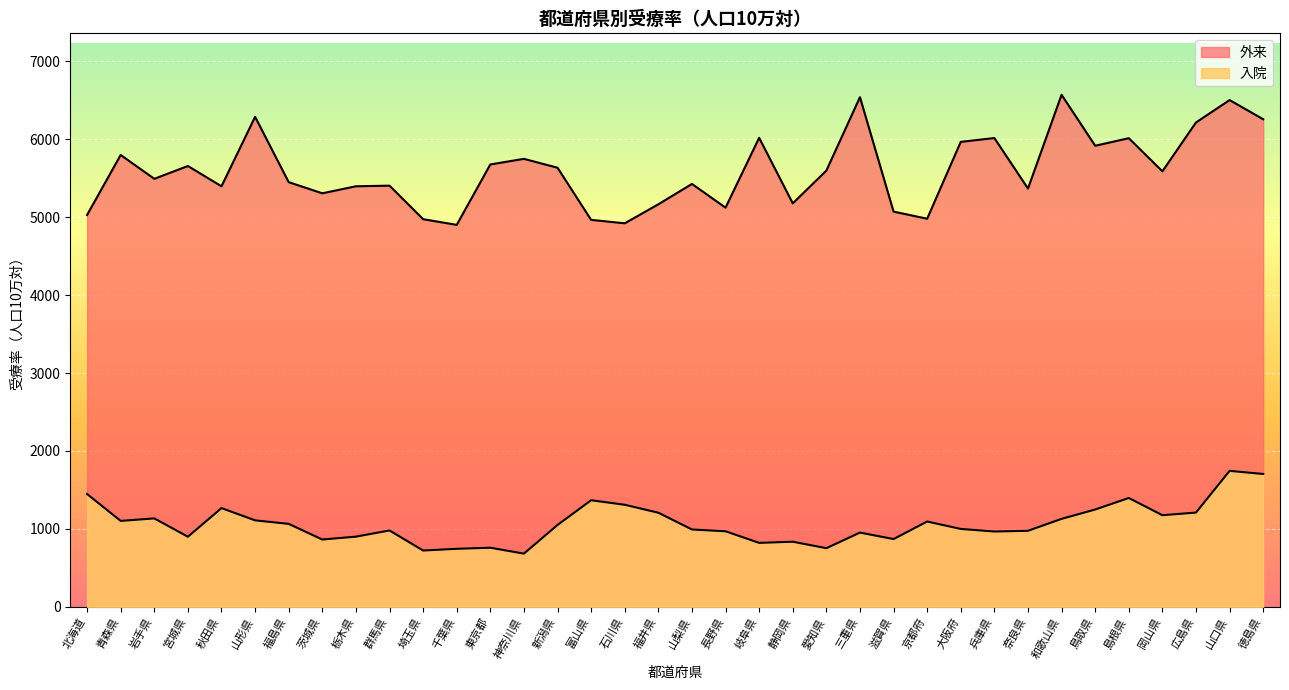

At how many categories does at least one series exceed 1841?

36